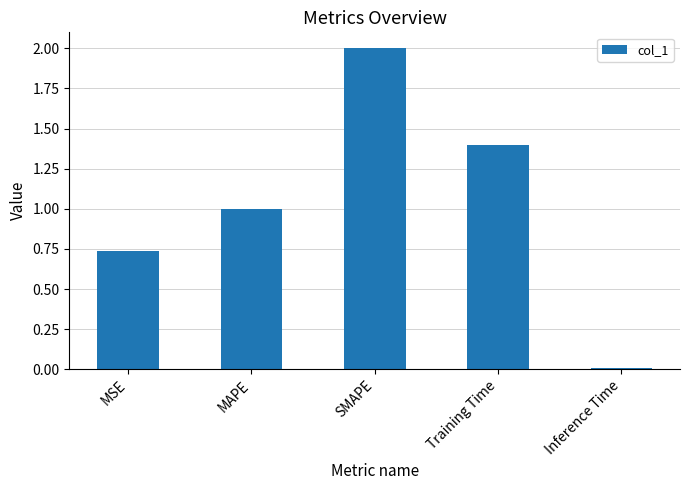

What is the ratio of the value at MSE to the value at SMAPE?

0.4